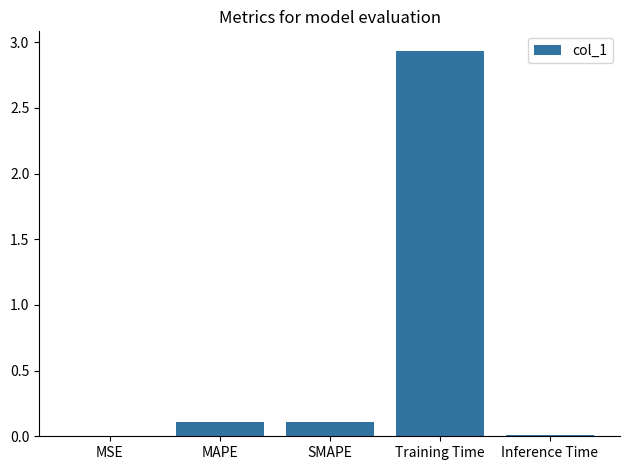

The value at MSE is 0.0. True or false?

True